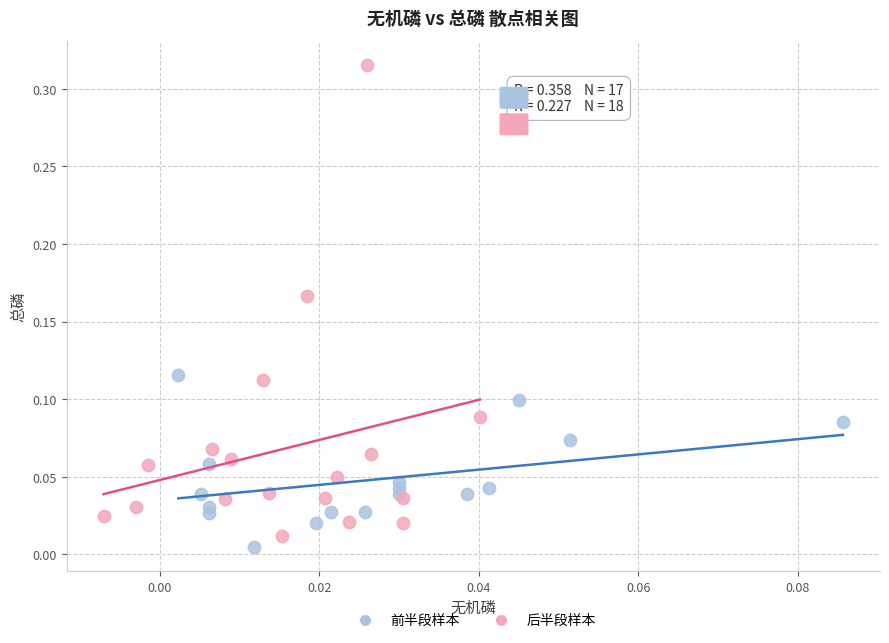

Which series contains the lowest Y value?

前半段样本